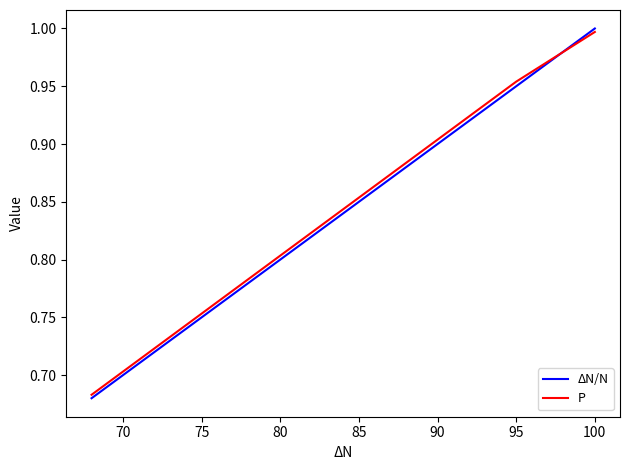

Which series has the largest range (max minus min)?

ΔN/N